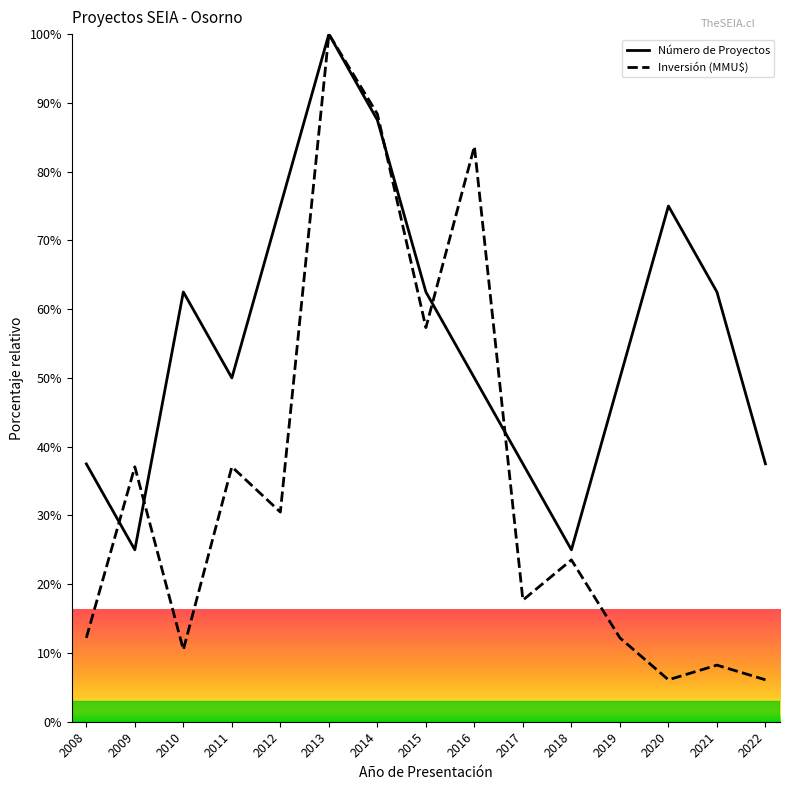

At which label does Número de Proyectos first exceed 50?

2010